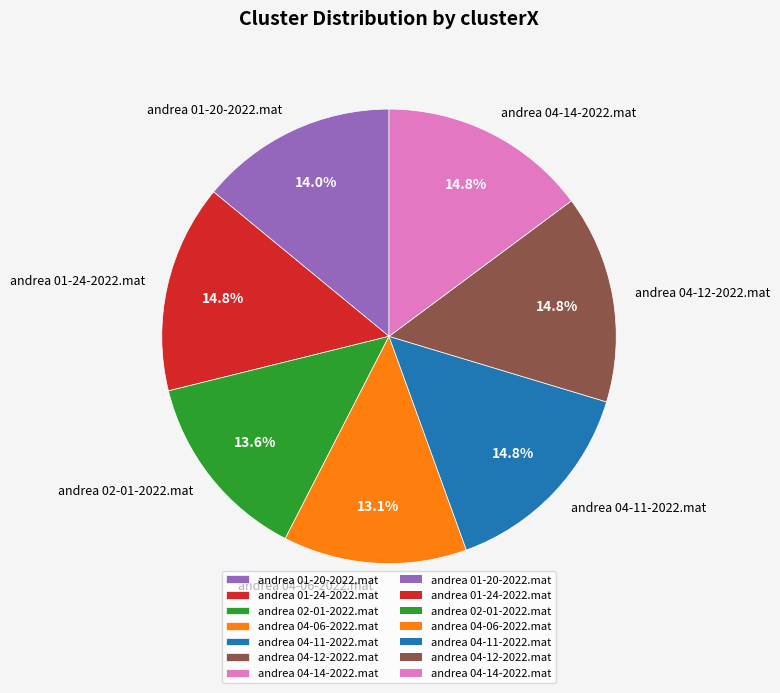

The andrea 01-24-2022.mat slice represents 7% of the pie. True or false?

False